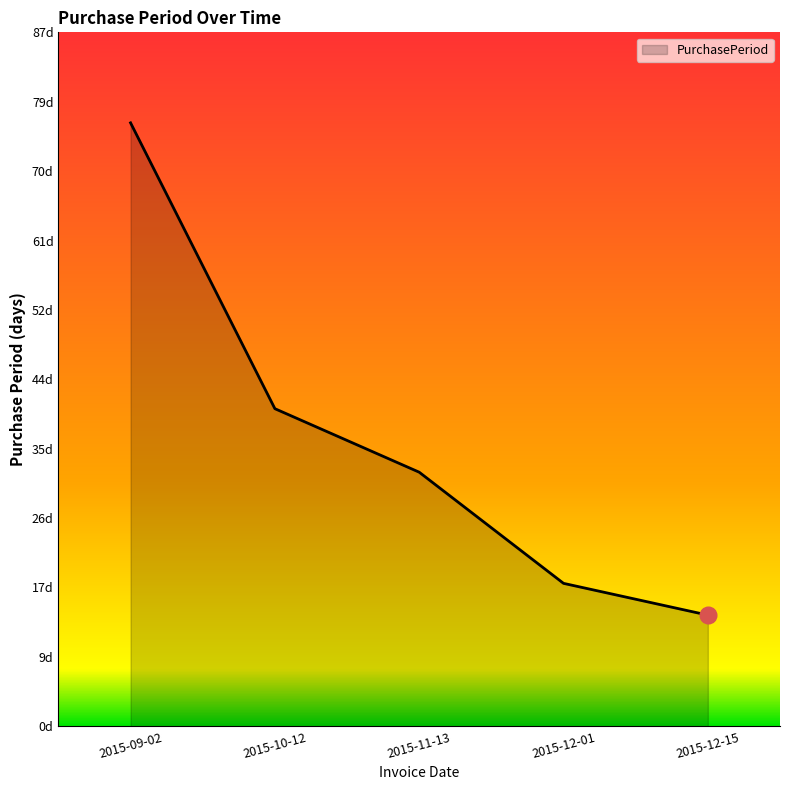

Where is the data nearest to the value 45?

2015-10-12